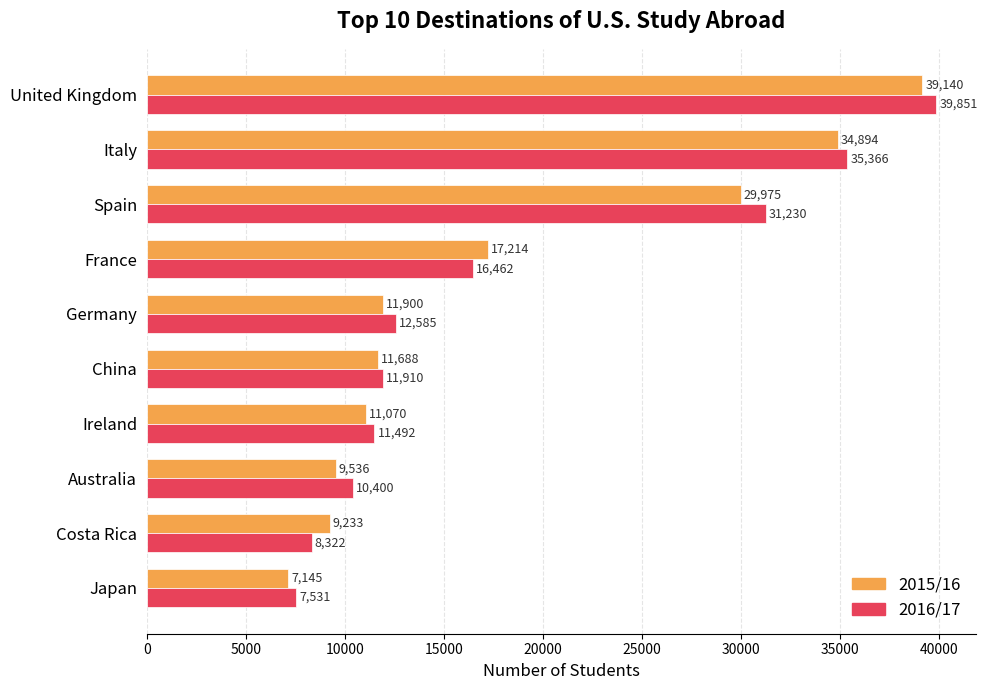

How many series are shown in this chart?

2